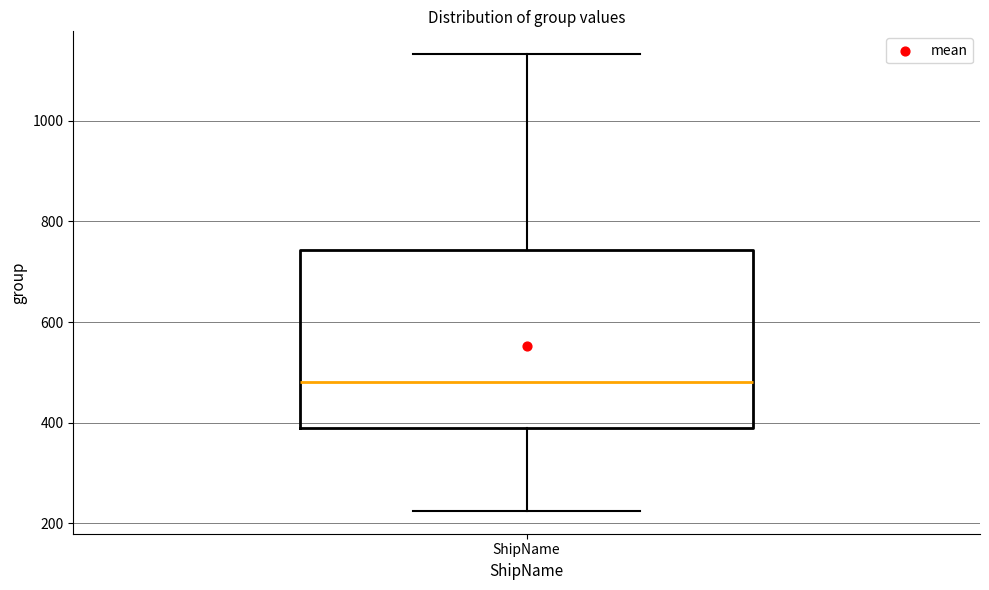

Where is the lower edge of the box for ShipName on the y-axis? The values are not printed on the chart, so give them approximately, as read against the axis.

380